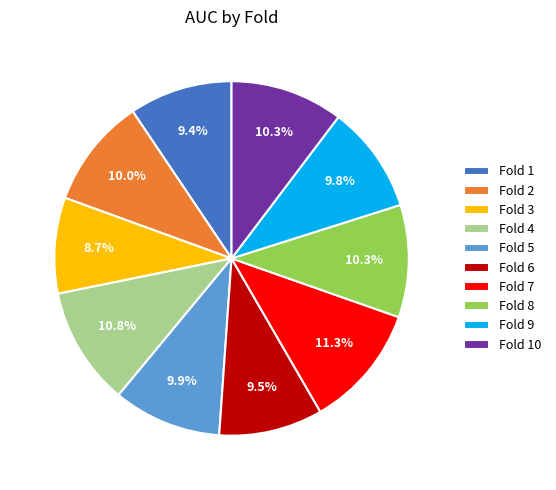

To the nearest percent, what portion does Fold 7 represent?

11%